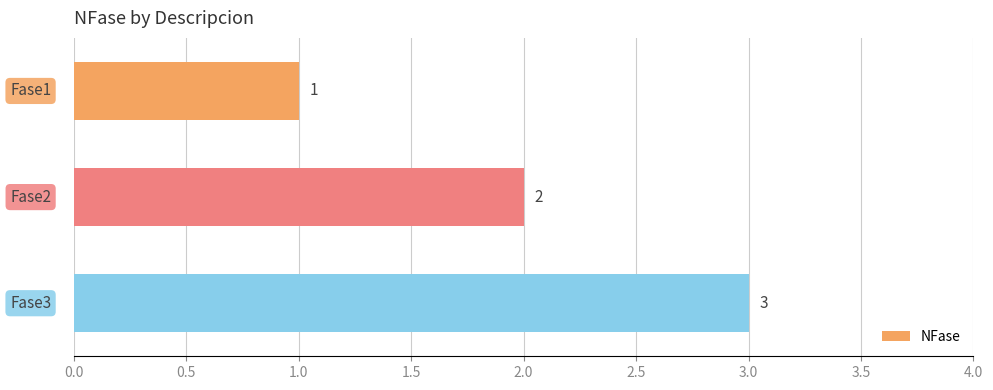

How many values are between 1 and 3?

3